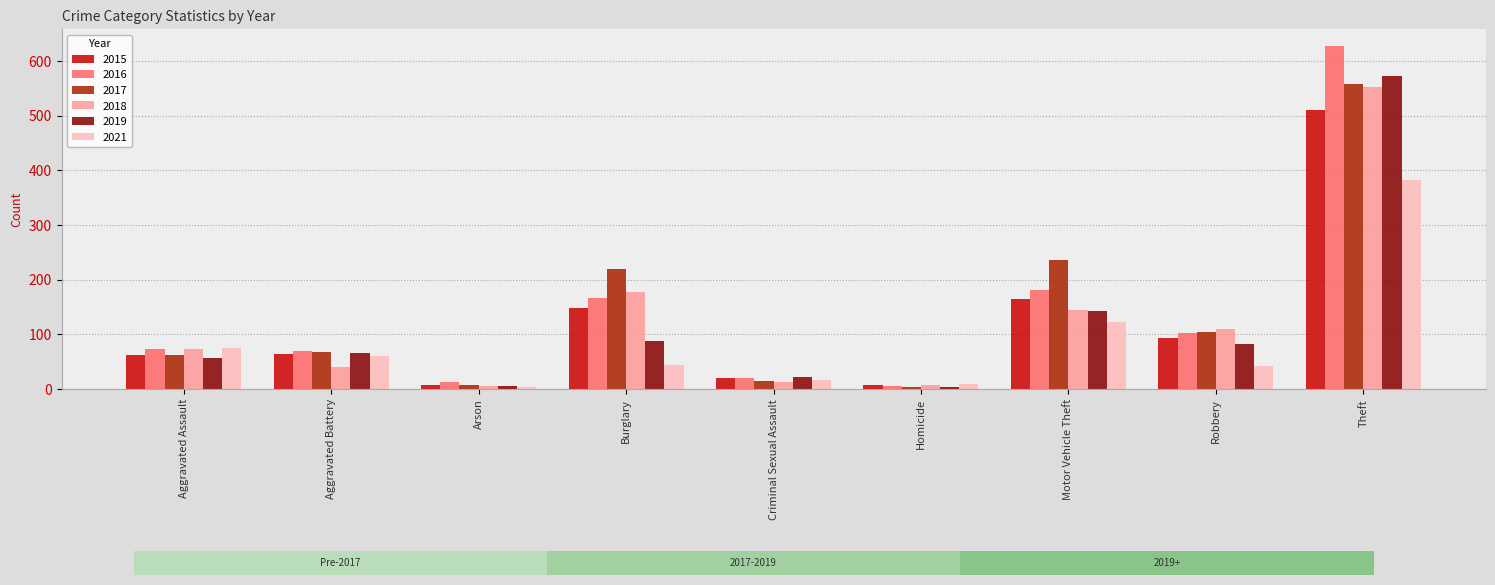

Which category has the lowest value in the 2021 series?

Arson